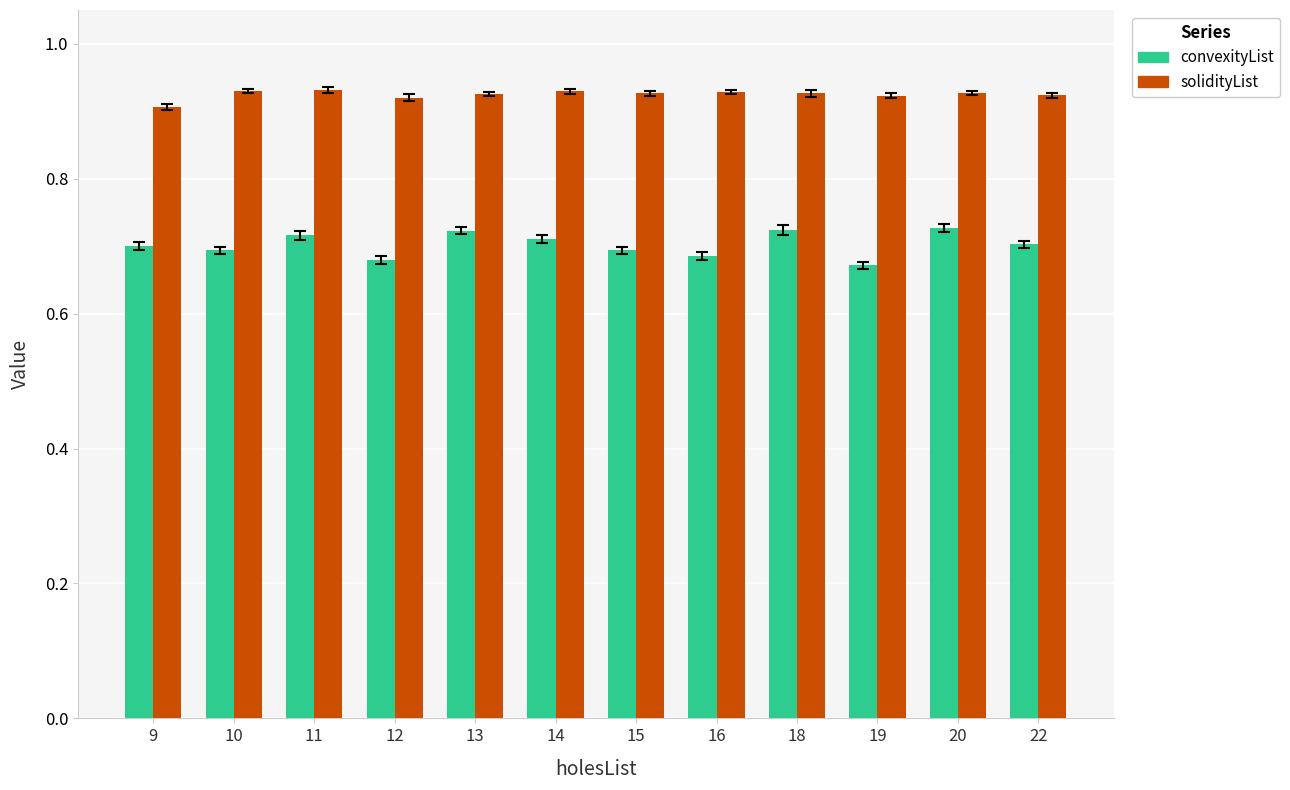

What is the difference between the highest and lowest values at 19?

0.3